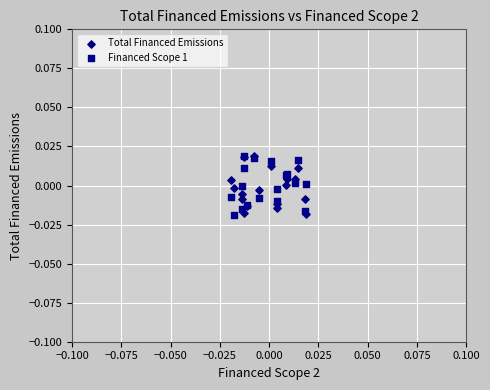

What are all the series names shown in the legend?

Total Financed Emissions, Financed Scope 1